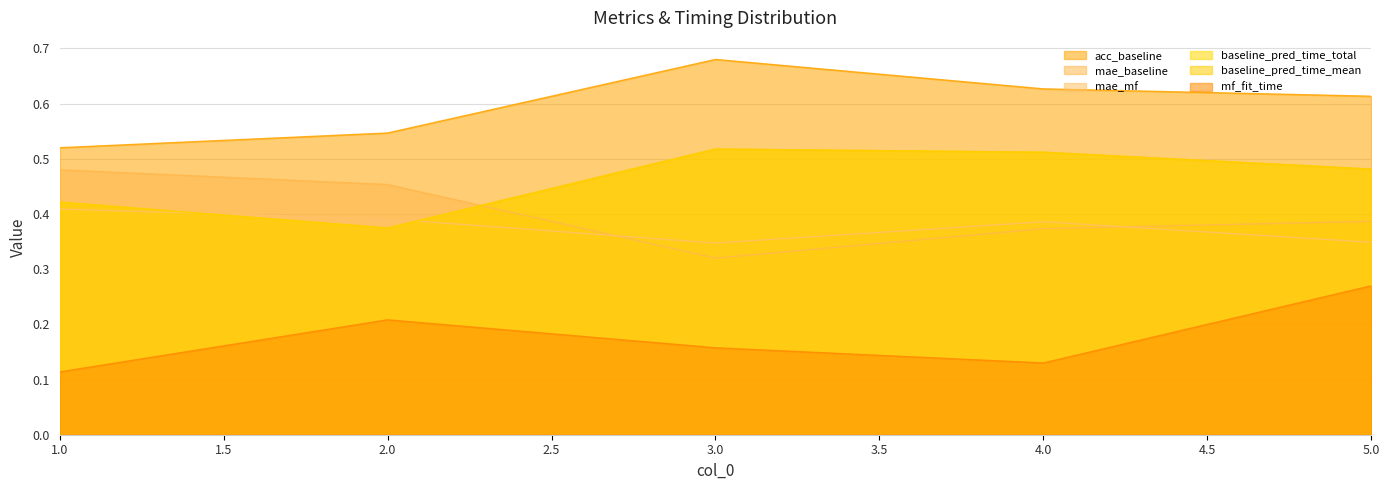

Rank the series at 4 from lowest to highest value.

mf_fit_time, mae_baseline, mae_mf, baseline_pred_time_total, baseline_pred_time_mean, acc_baseline